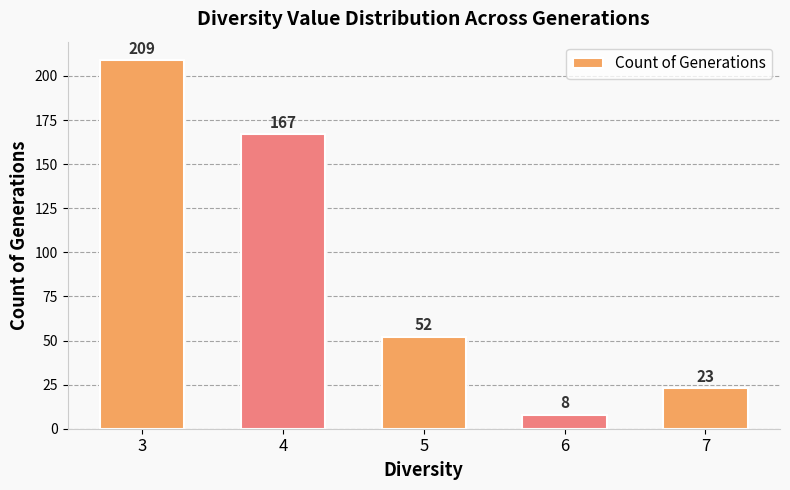

Is it true that the value at 7 is 11?

False